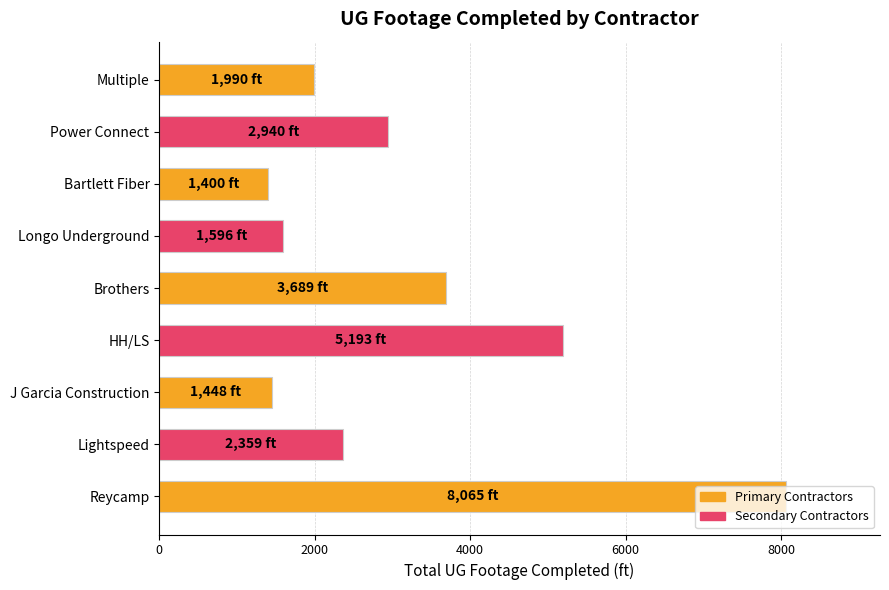

What is the change in value from Lightspeed to HH/LS?

+2834